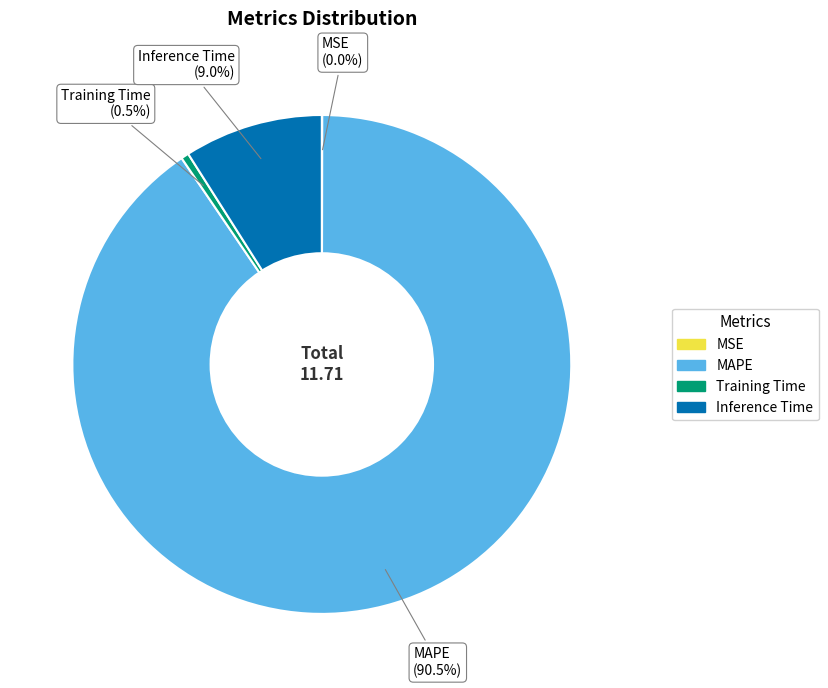

Between Training Time and Inference Time, which is larger?

Inference Time